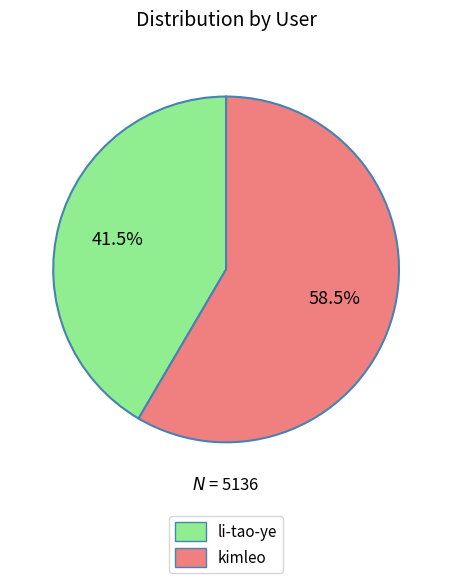

Does li-tao-ye represent more than half of the total?

No